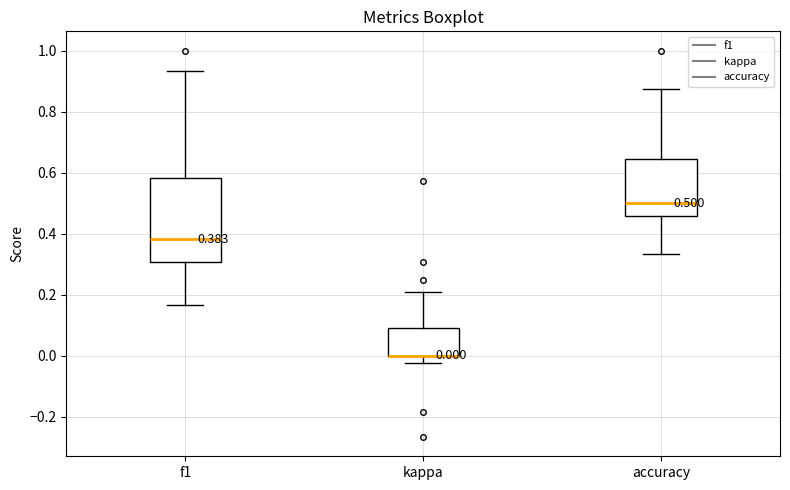

Comparing the boxes themselves (not the whiskers), which one is the tallest?

f1